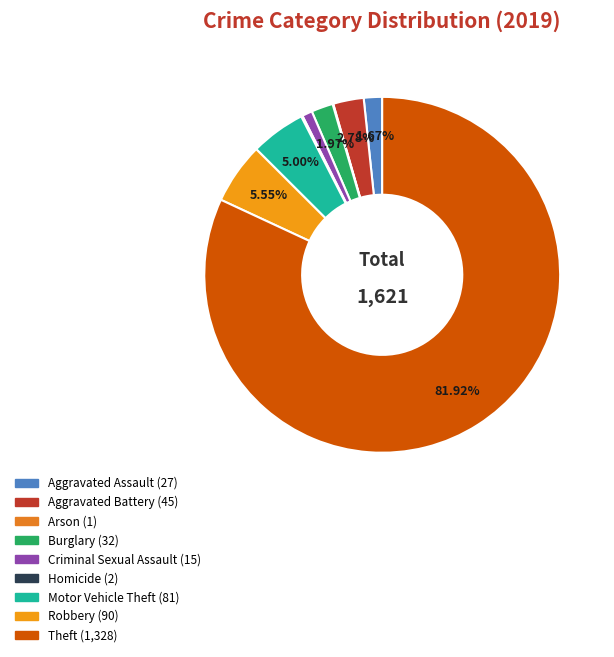

To the nearest percent, what is the average slice percentage?

11%